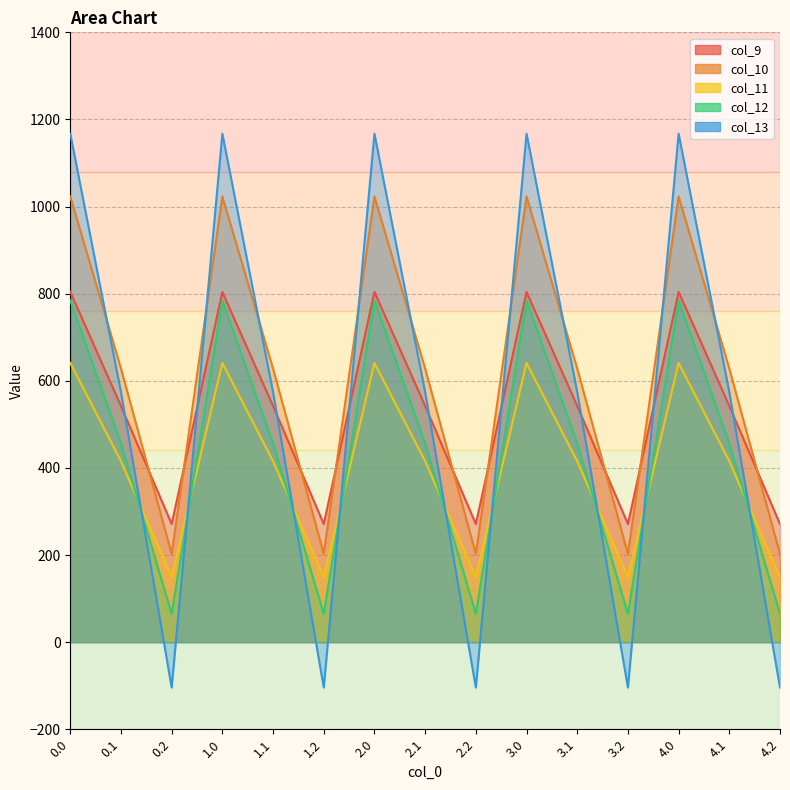

Rank the series by their maximum value, from lowest to highest.

col_11, col_12, col_9, col_10, col_13